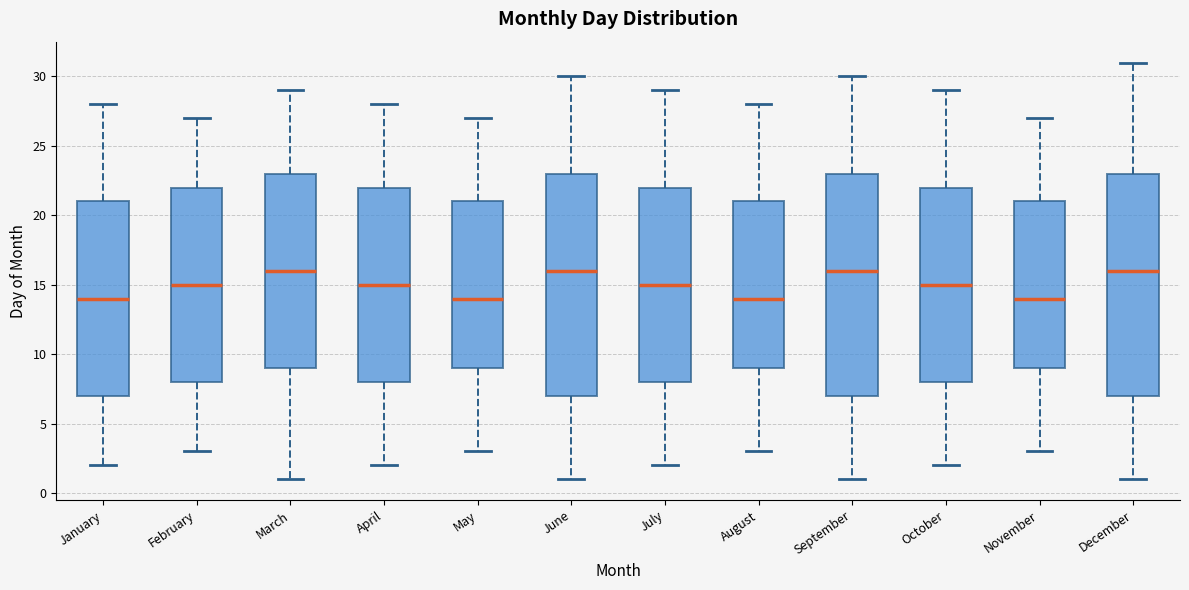

Reading left to right, transcribe this box plot: for each box, give where its median line is, the range the box spans, and where its two whiskers end, as read against the y-axis. The values are not printed on the chart, so give them approximately, as read against the axis.

January: median 14, box 7 to 21, whiskers 2 to 28
February: median 15, box 8 to 22, whiskers 3 to 27
March: median 16, box 9 to 23, whiskers 1 to 29
April: median 15, box 8 to 22, whiskers 2 to 28
May: median 14, box 9 to 21, whiskers 3 to 27
June: median 16, box 7 to 23, whiskers 1 to 30
July: median 15, box 8 to 22, whiskers 2 to 29
August: median 14, box 9 to 21, whiskers 3 to 28
September: median 16, box 7 to 23, whiskers 1 to 30
October: median 15, box 8 to 22, whiskers 2 to 29
November: median 14, box 9 to 21, whiskers 3 to 27
December: median 16, box 7 to 23, whiskers 1 to 31